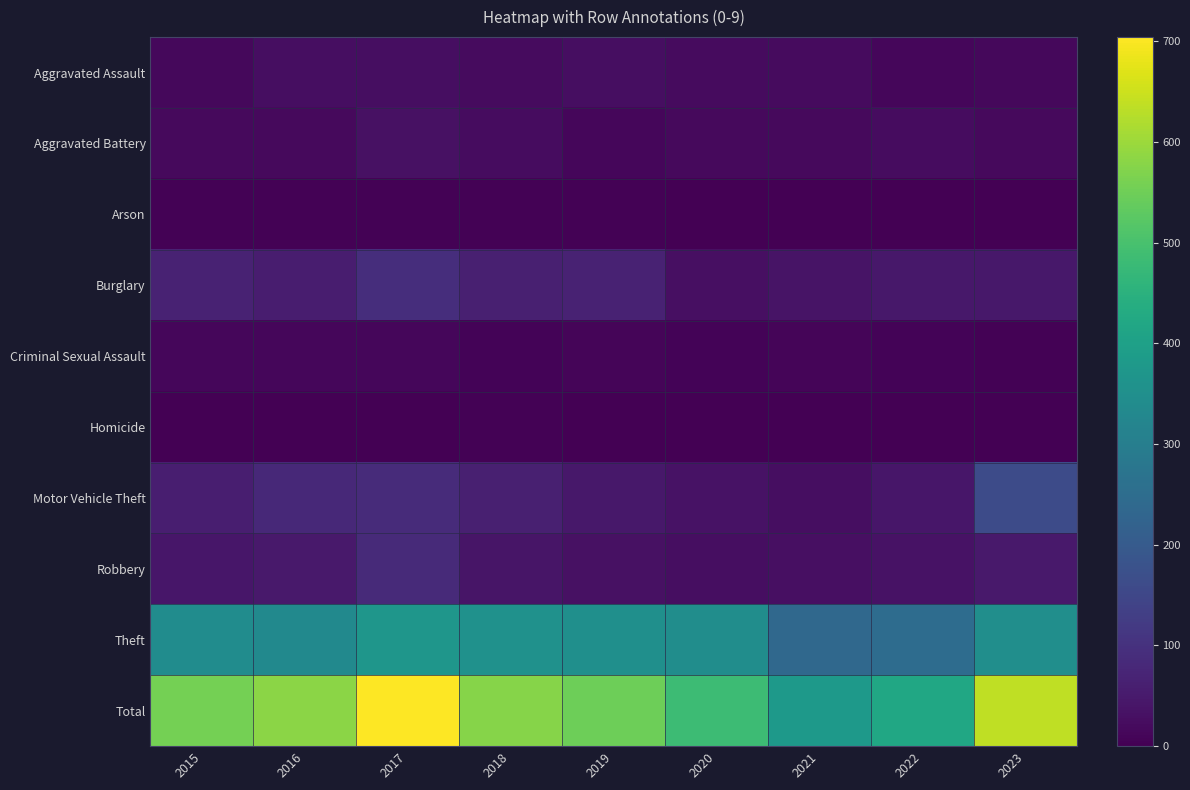

At which category is the sum across all series the highest?

2017